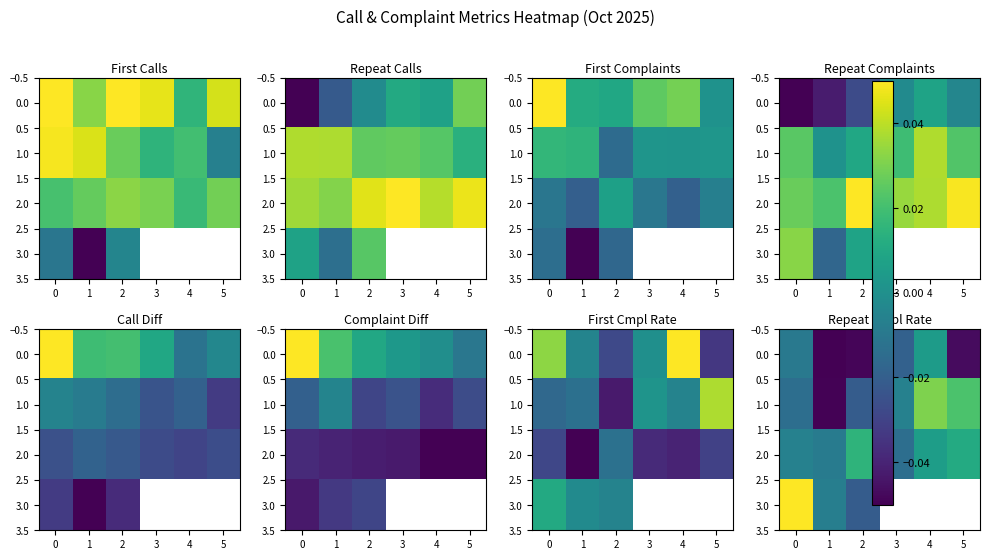

The value of 3.0 at 1 is -0.0. True or false?

False